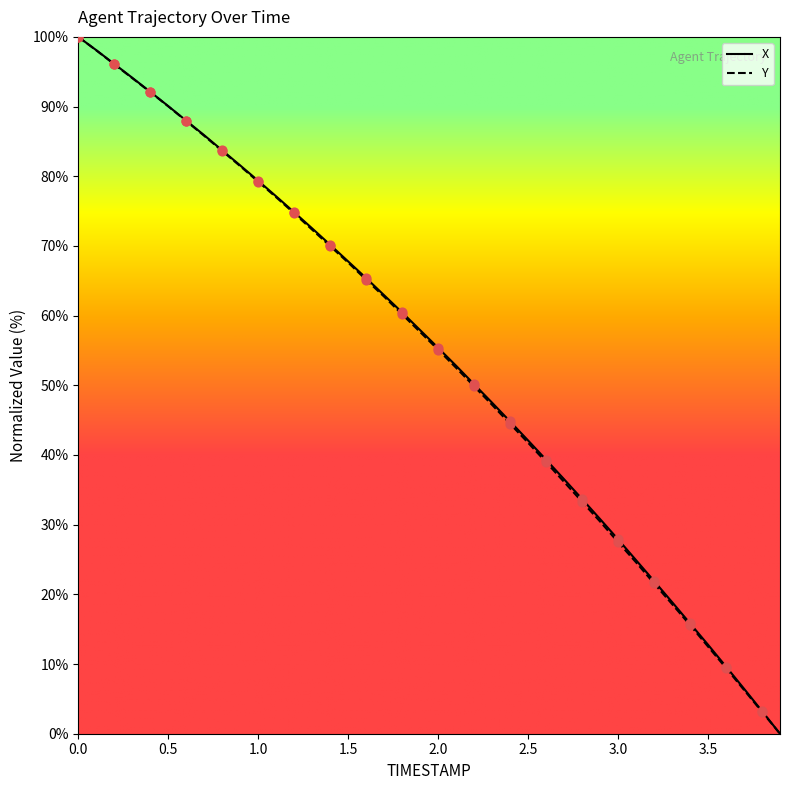

What is the highest value of the Y series?

100.0